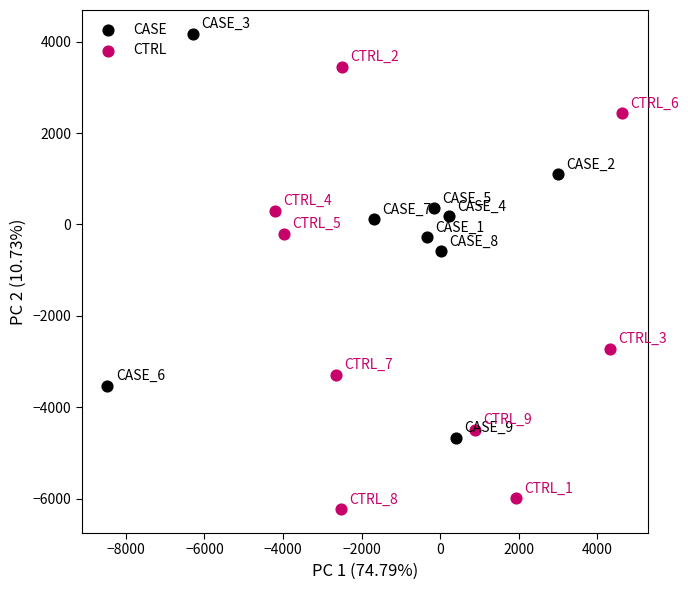

What are all the series names shown in the legend?

CASE, CTRL